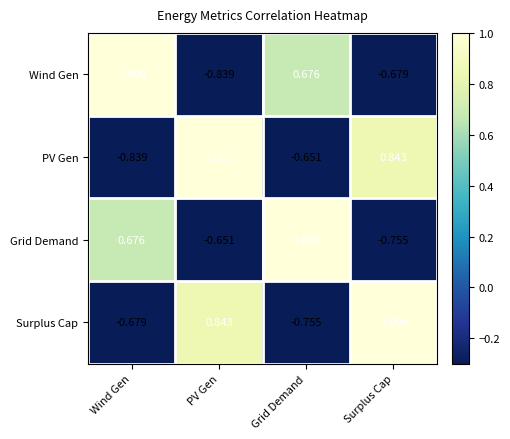

How many data points does each series have?

4